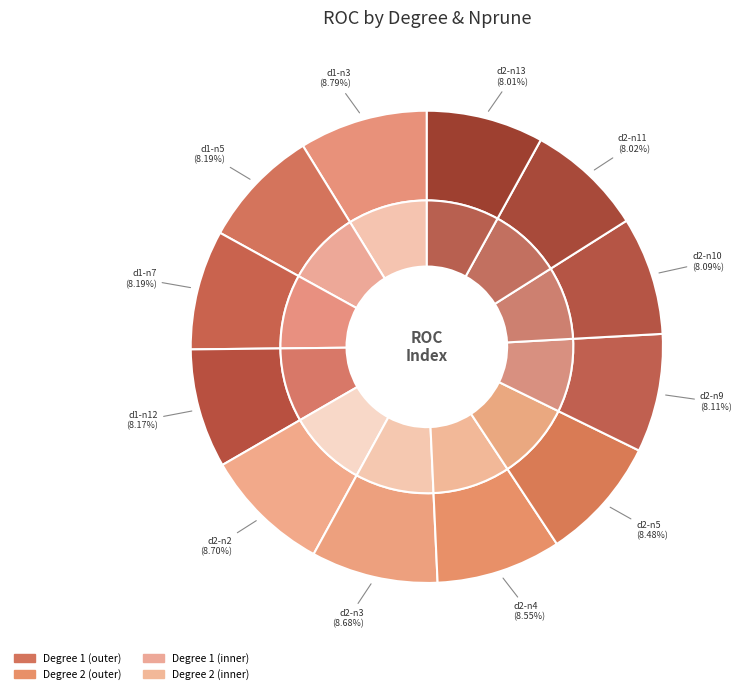

What is the largest slice in the pie chart?

degree=1, nprune=3